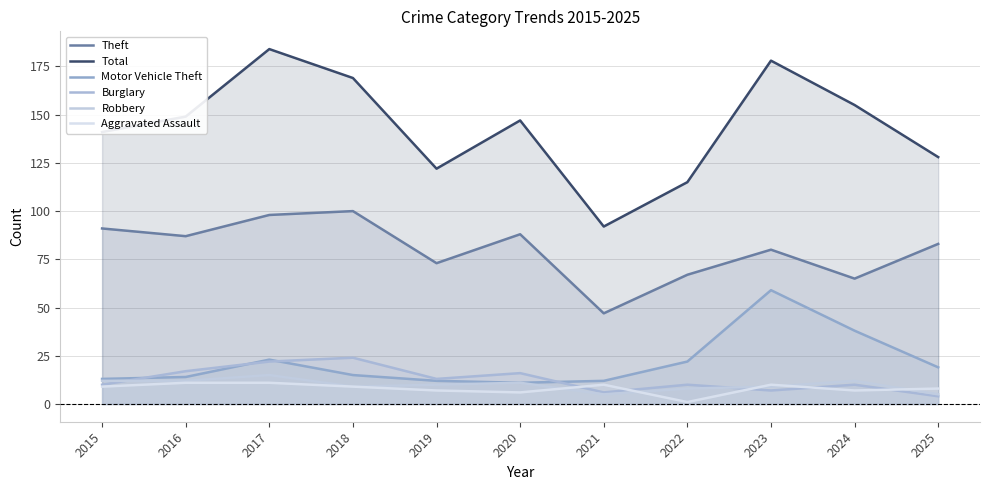

What is the minimum value for Robbery?

5